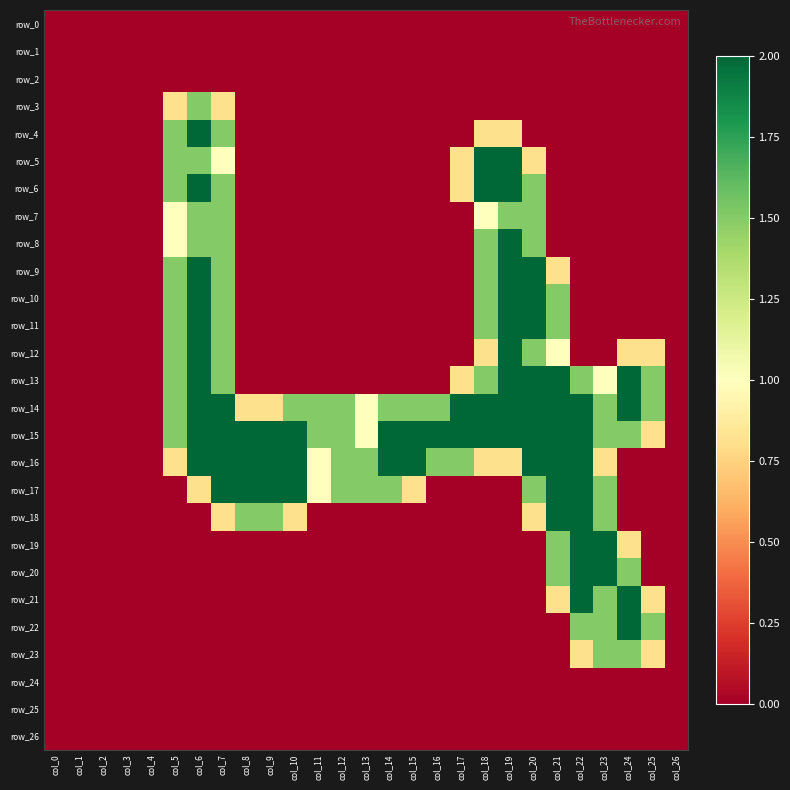

Is it true that row_24 equals 0.0 at col_3?

True